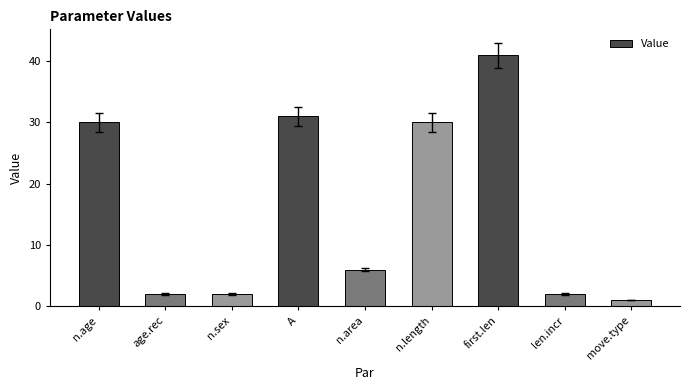

What is the change in value from n.length to first.len?

+11